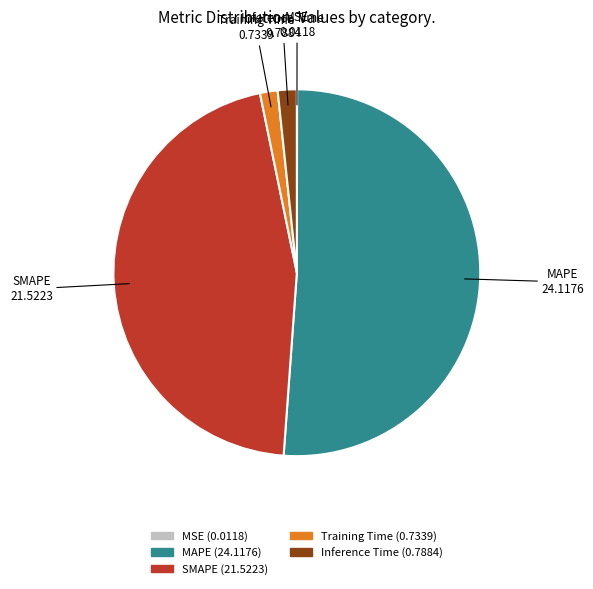

Is it true that SMAPE is 46% of the pie?

True